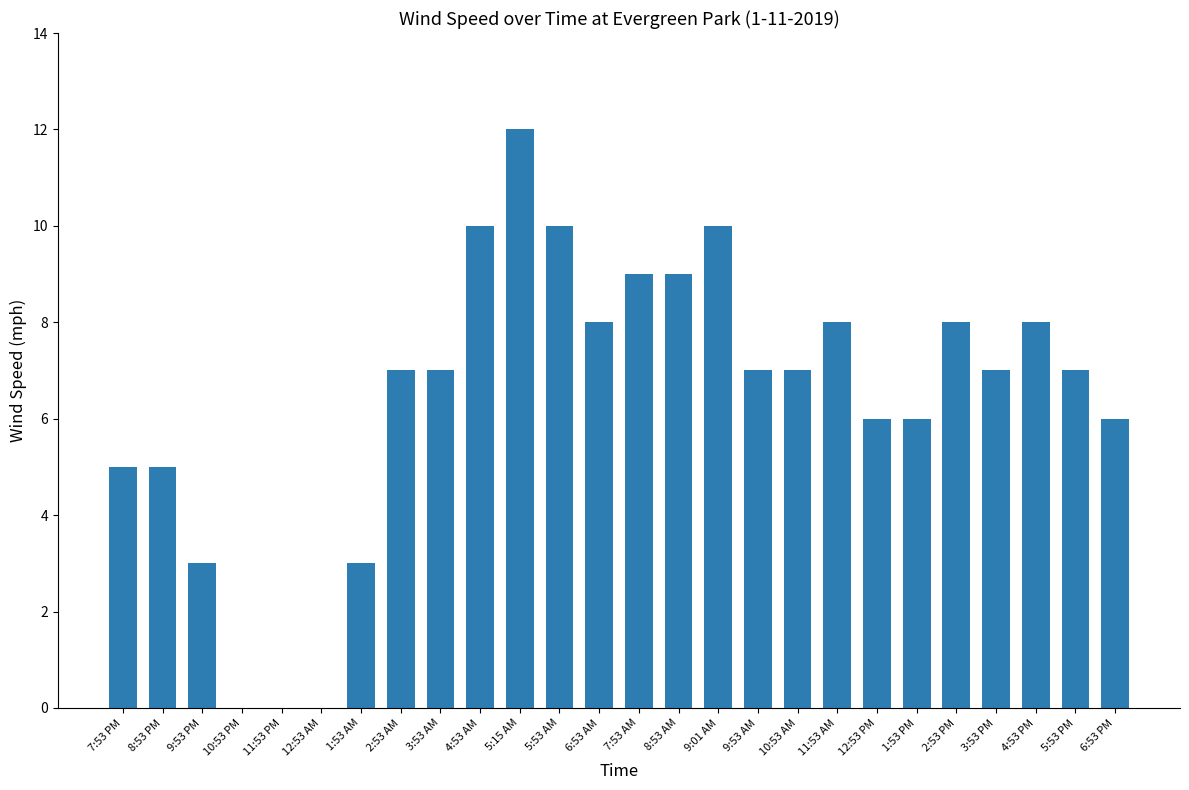

Are the bars horizontal?

No